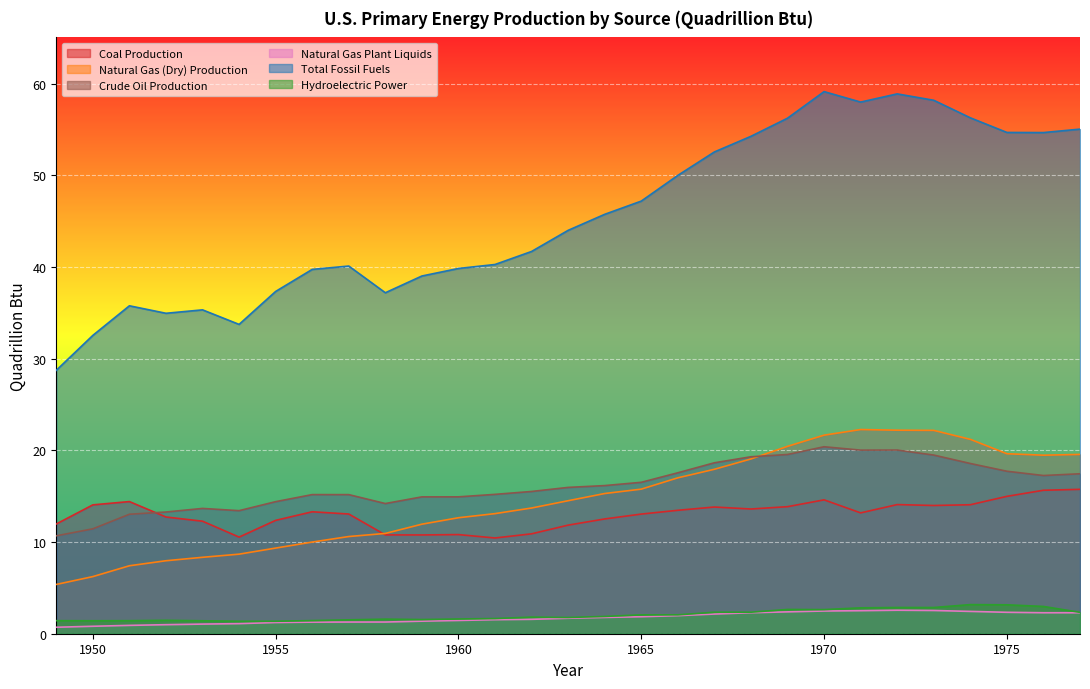

True or false: Crude Oil Production and Natural Gas (Dry) Production cross at least once.

True